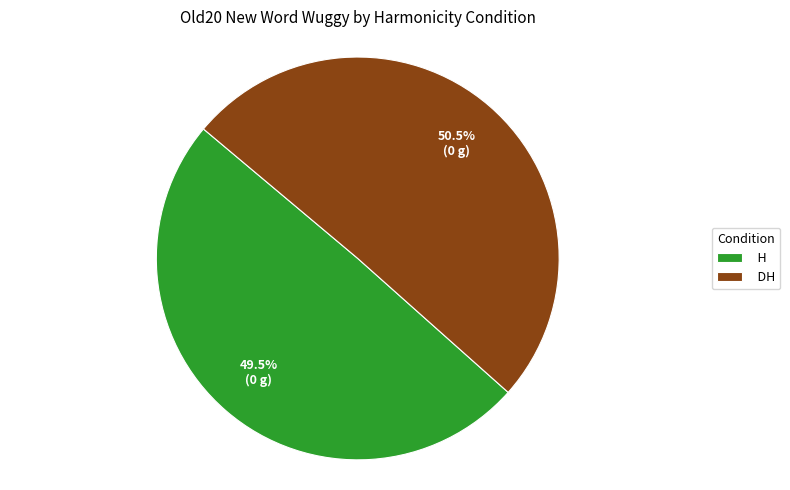

Combined, what portion of the pie is DH and H?

100.0%